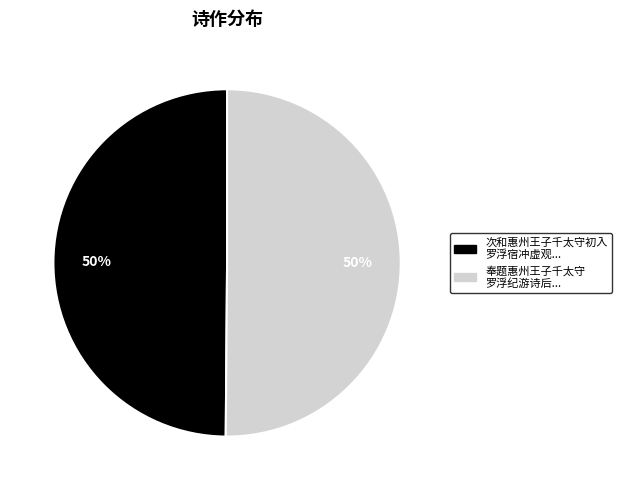

To the nearest percent, what is the average slice percentage?

50%